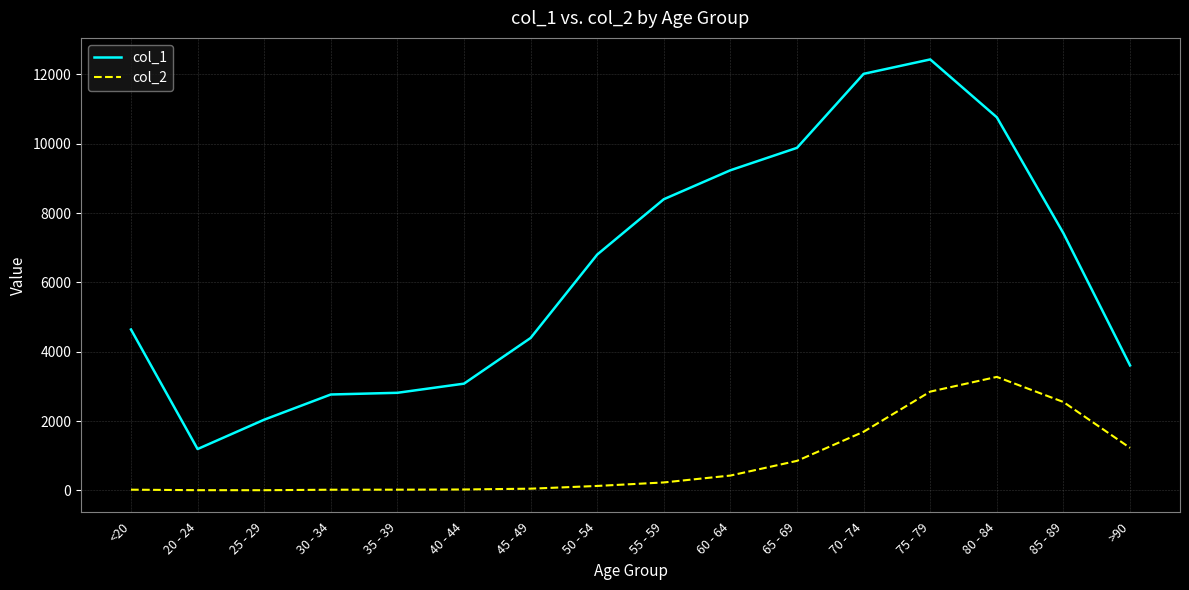

True or false: col_1 has a value of 928 at <20.

False